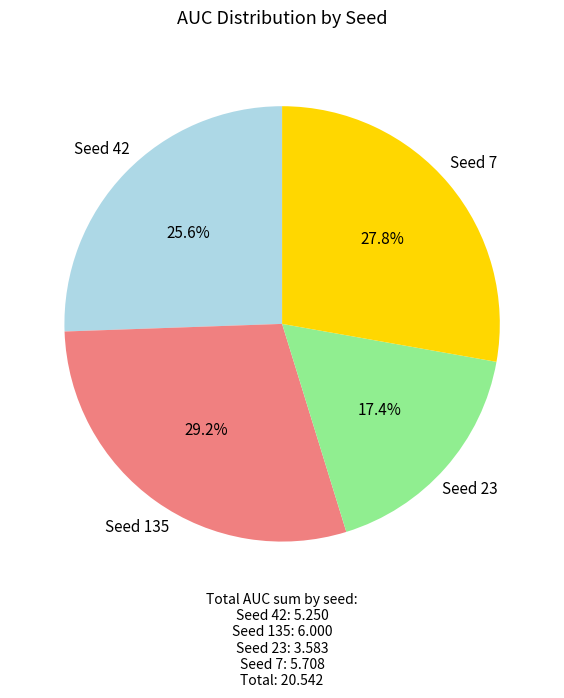

Is there a majority slice in this chart?

No